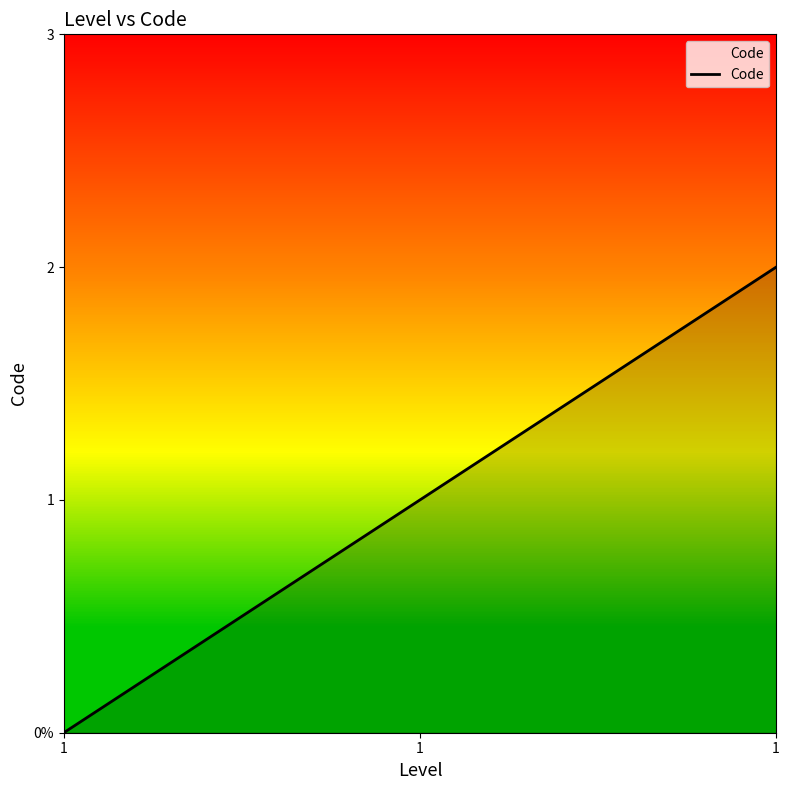

Does the chart display data point markers on the line(s)?

No